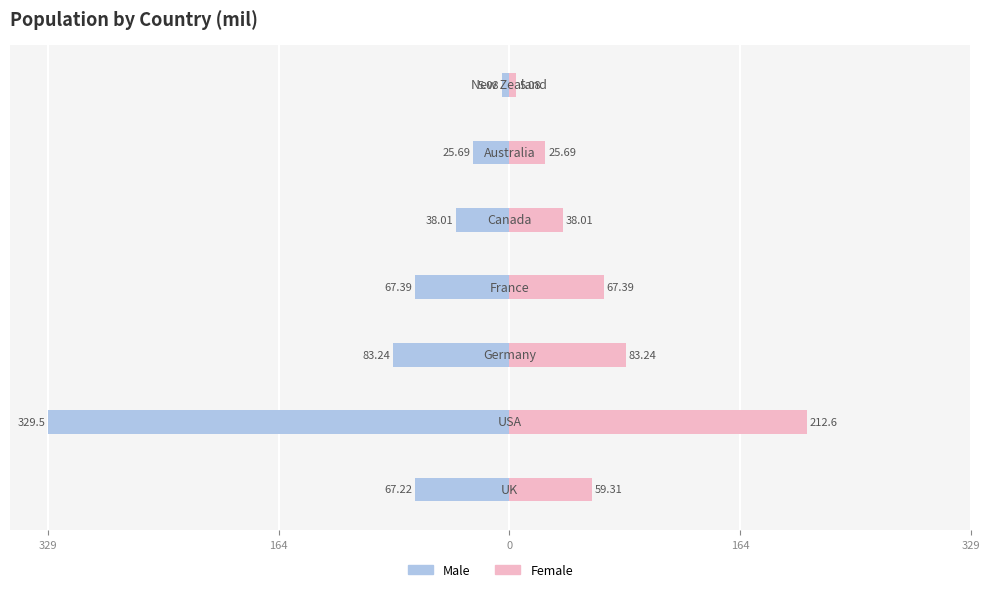

The Female series shows 7.3 at 6. True or false?

False